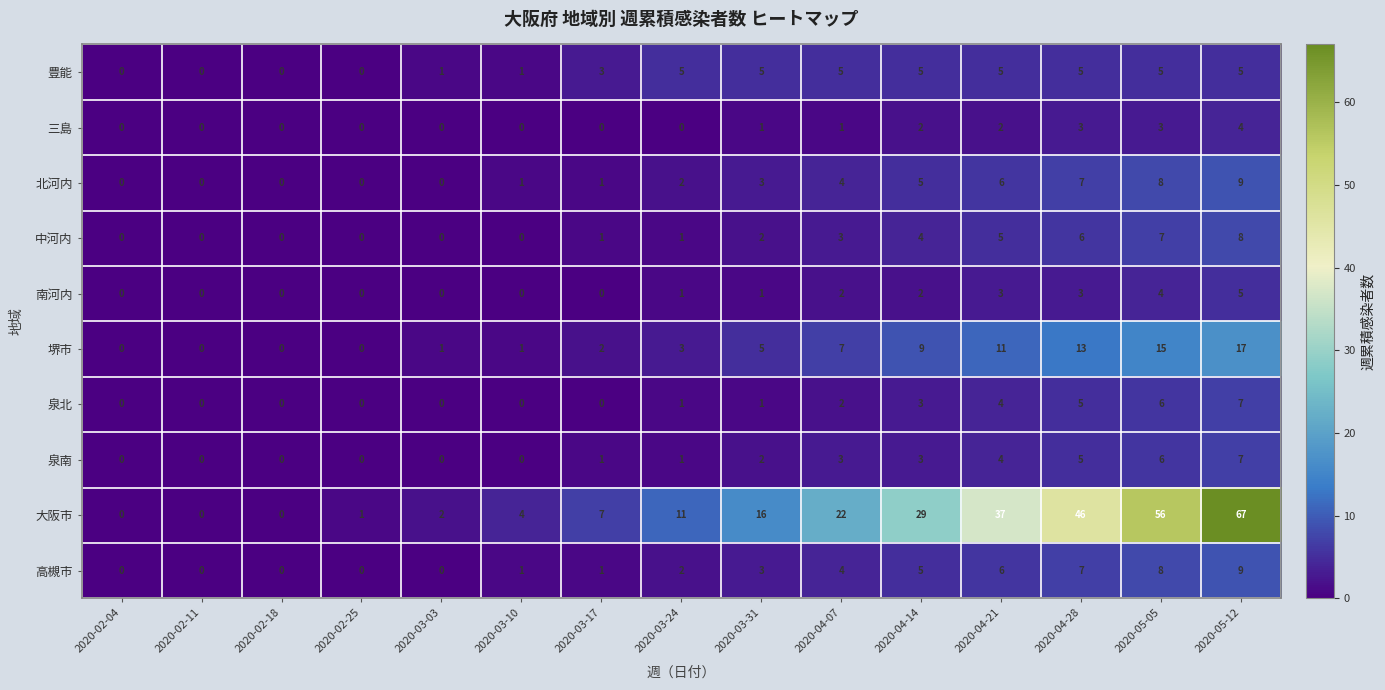

Which series has the widest spread of values?

大阪市